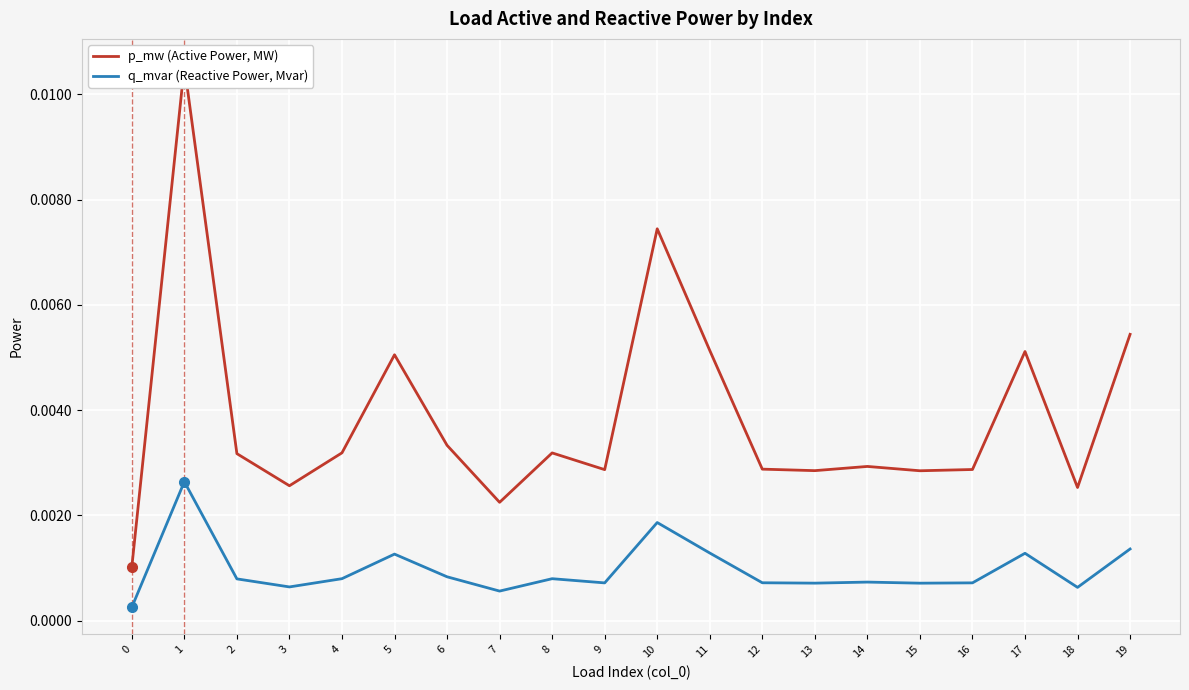

Is this an area chart (filled region under the line)?

No